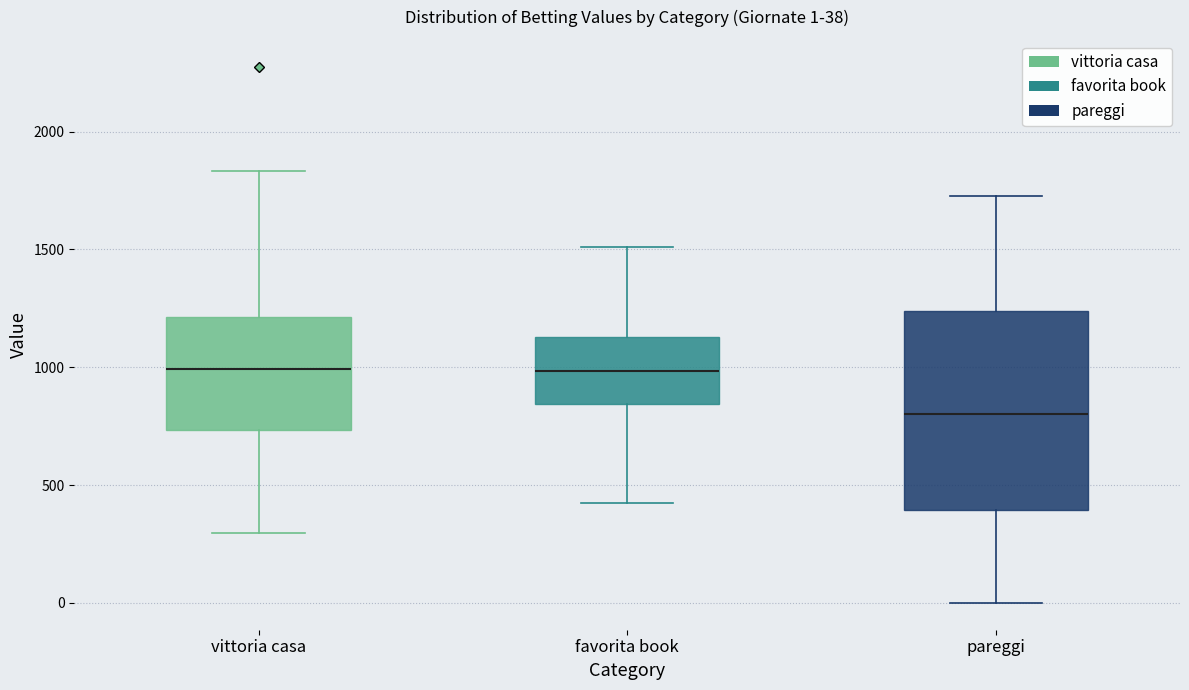

Which box has the lowest median line?

pareggi